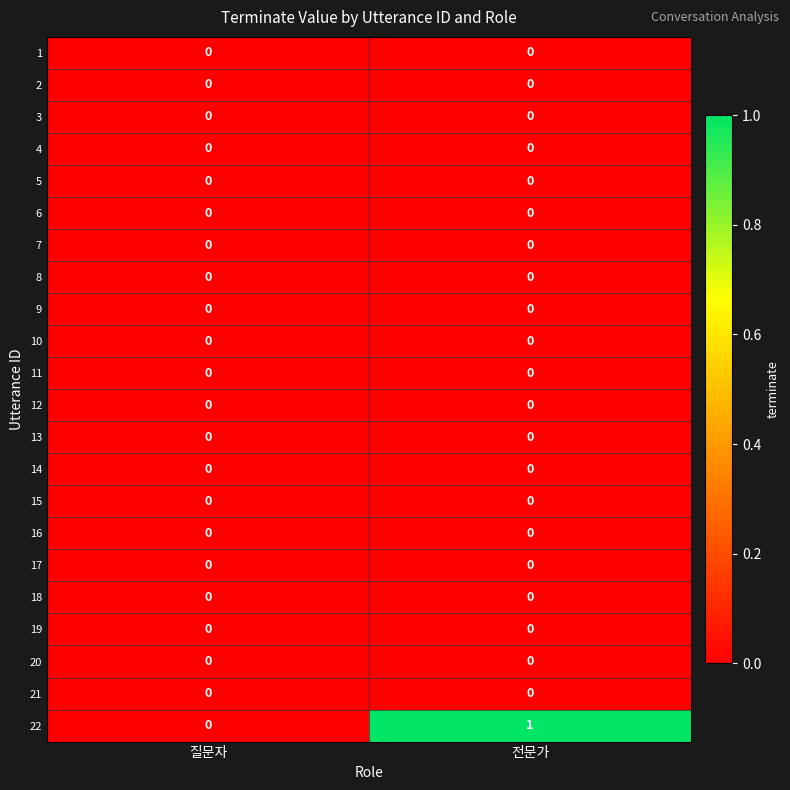

Which category has the highest value across all series?

전문가